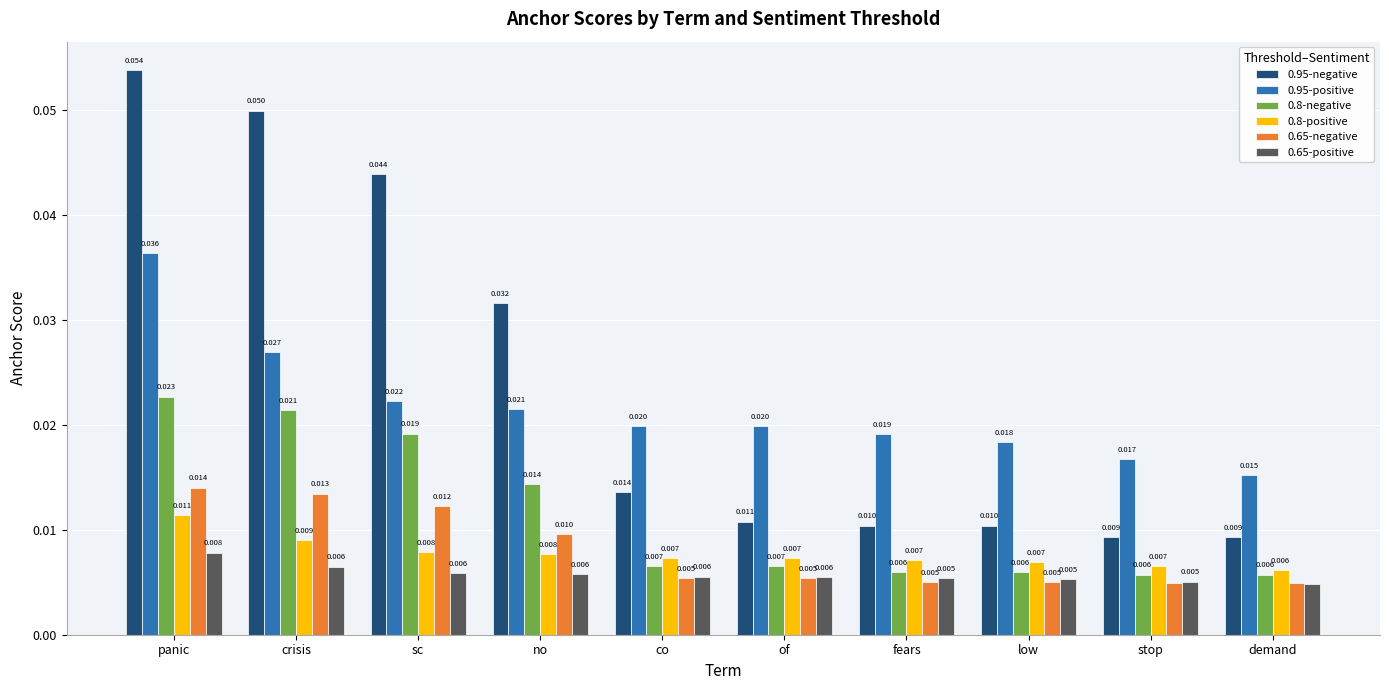

Which label corresponds to the largest value in the chart?

panic